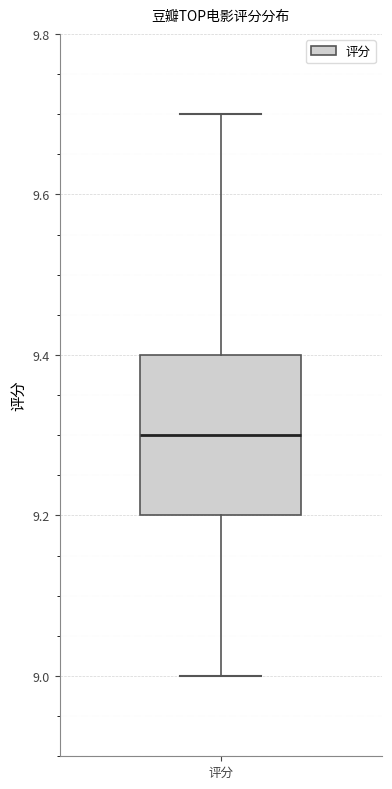

Transcribe this box plot: give where the median line is, the range the box spans, and where the two whiskers end, as read against the y-axis. The values are not printed on the chart, so give them approximately, as read against the axis.

median 9.3, box 9.2 to 9.4, whiskers 9.0 to 9.7